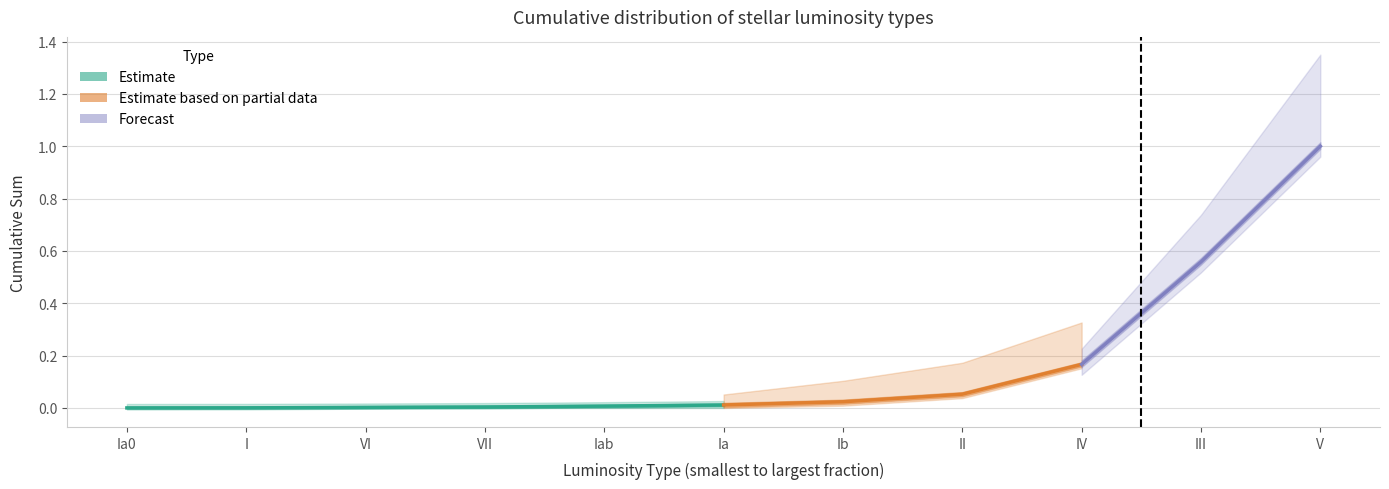

What position from the right is VI?

9